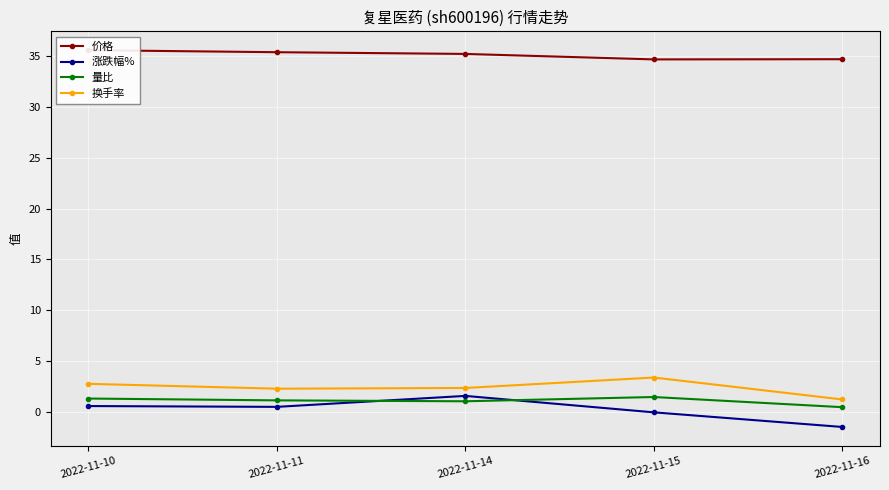

At which category is the sum across all series the highest?

2022-11-10